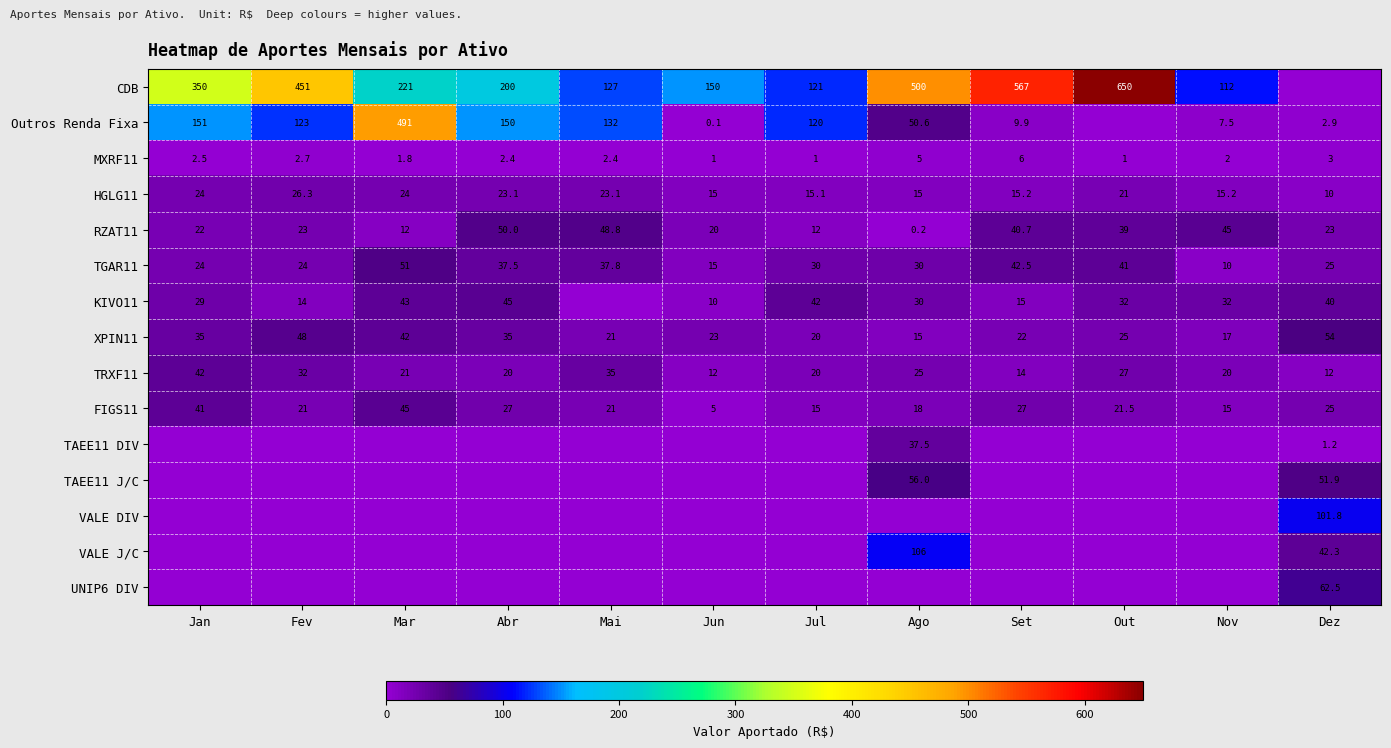

The value of VALE J/C at Ago is 164.1. True or false?

False